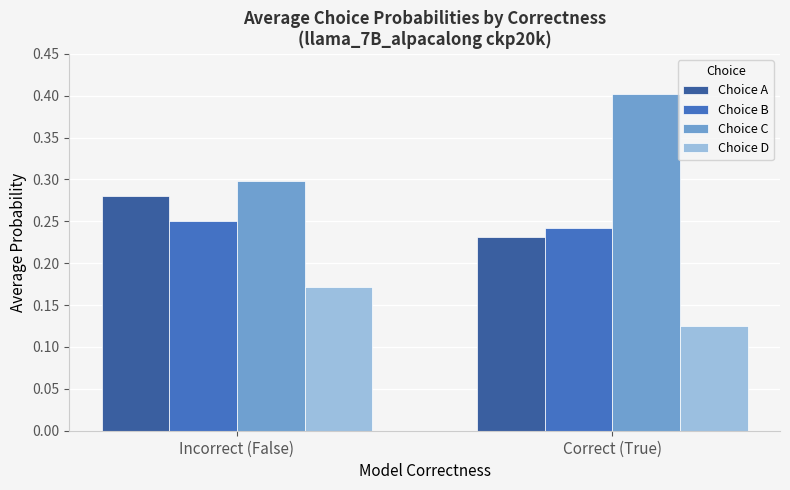

True or false: Choice A has a value of 0.3 at Incorrect (False).

True